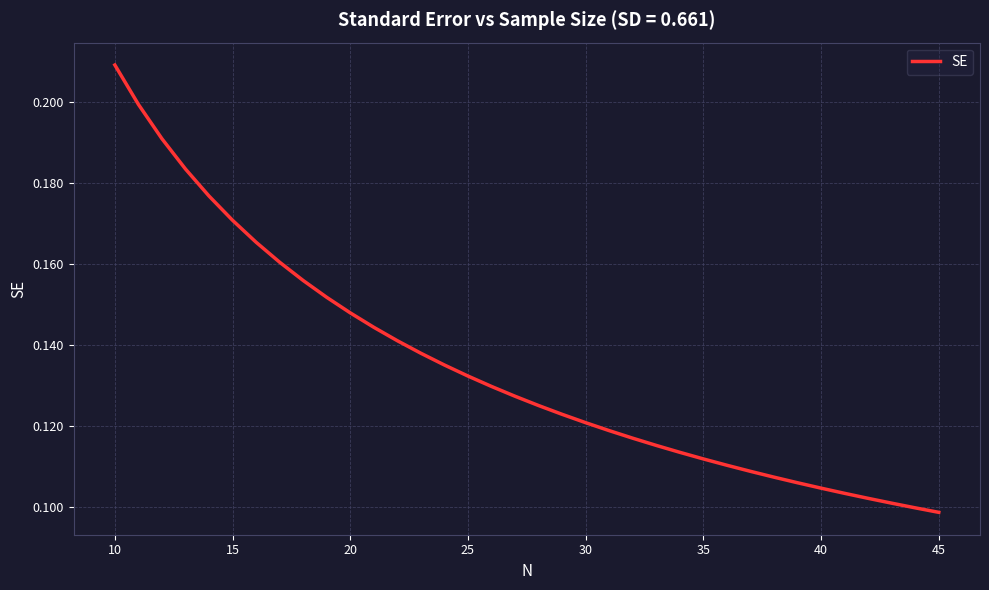

Does the chart have visible grid lines?

Yes